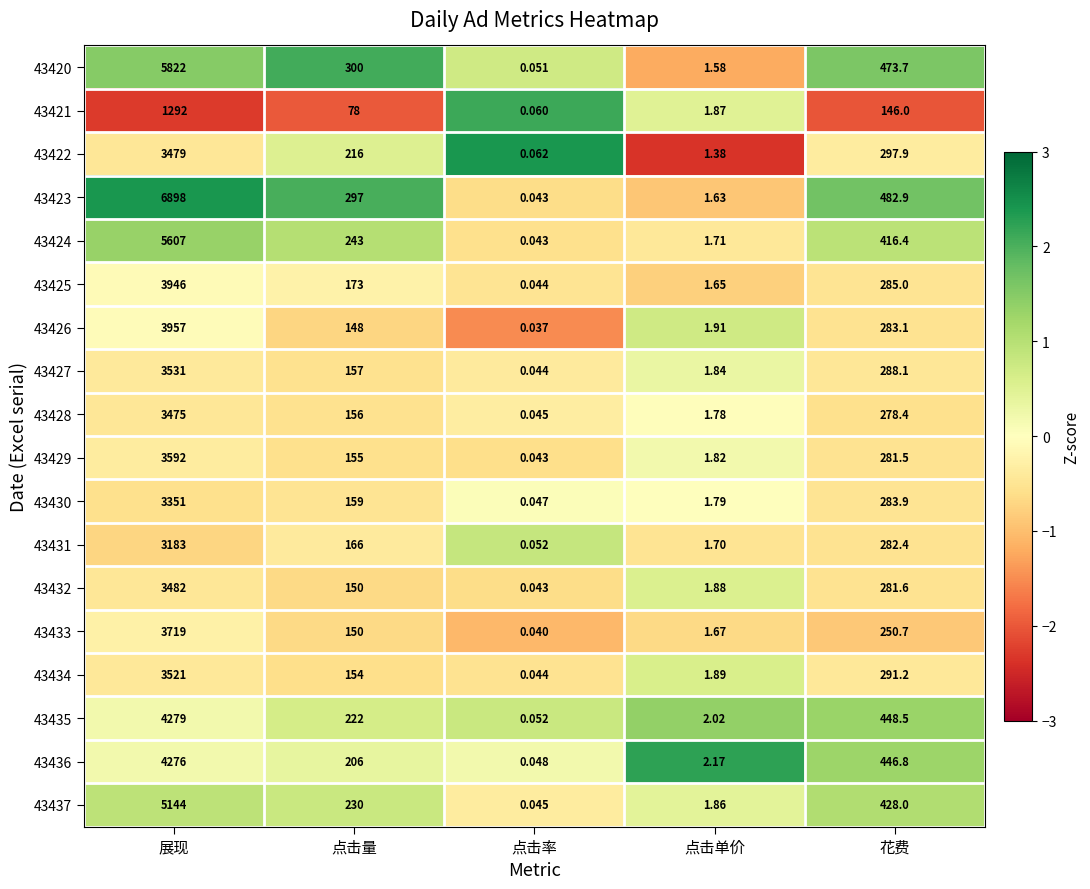

What is the spread (max minus min) of values at 花费?

336.9